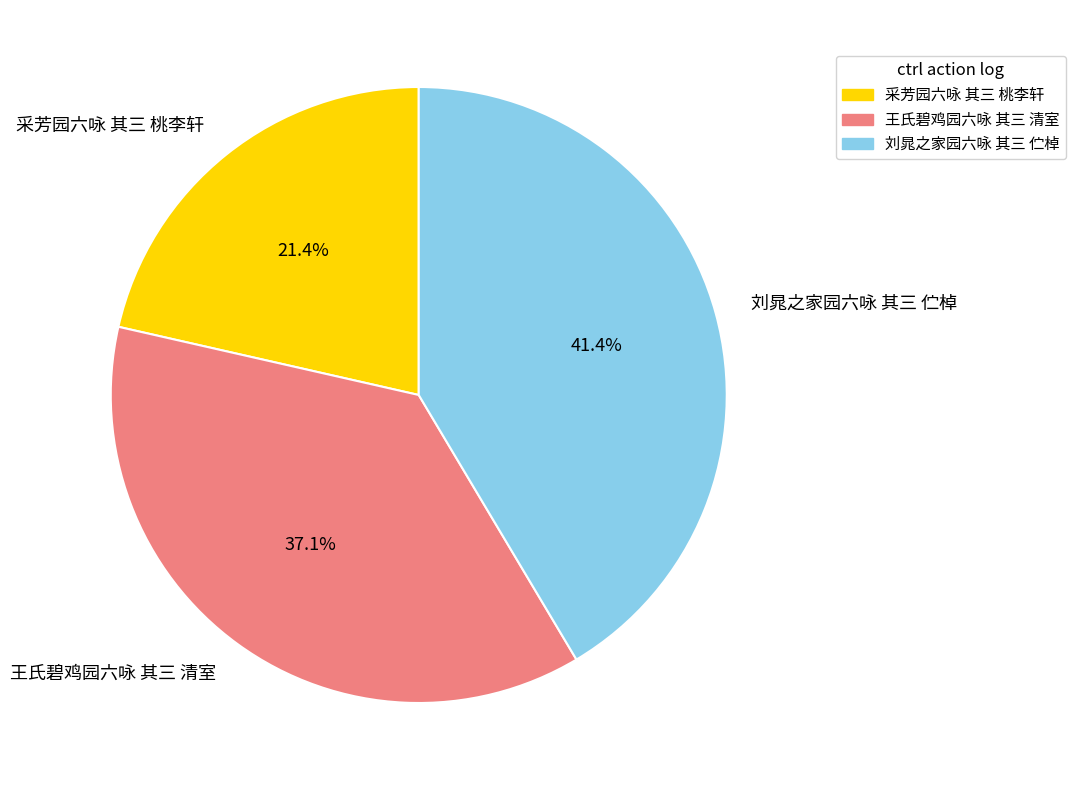

Between 王氏碧鸡园六咏 其三 清室 and 刘晁之家园六咏 其三 伫棹, which is larger?

刘晁之家园六咏 其三 伫棹